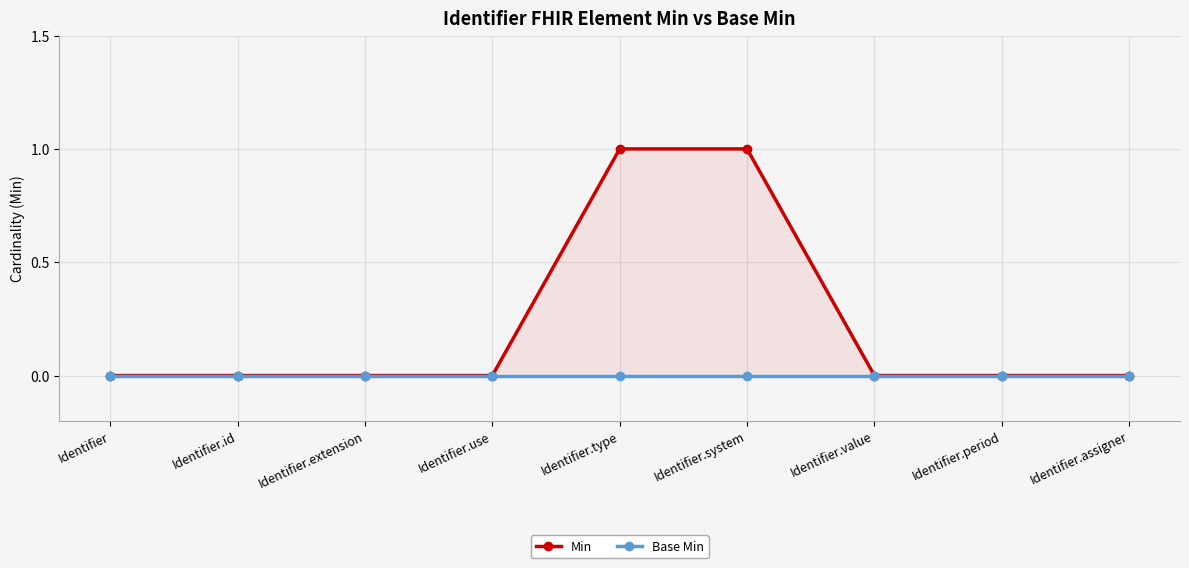

Count the number of data series in this chart.

2